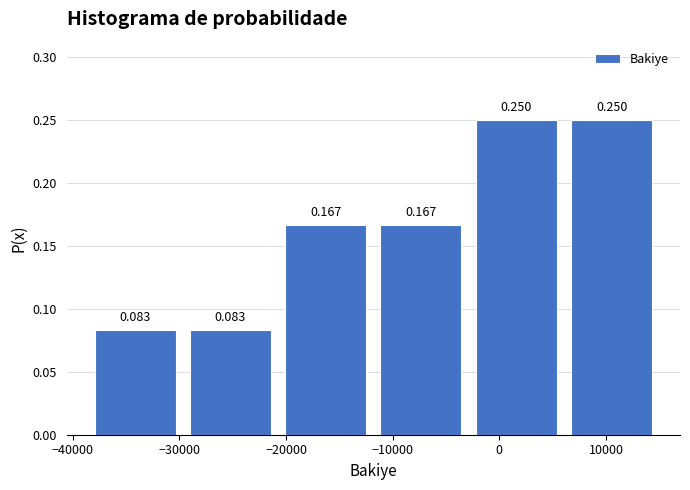

Reading left to right, list every bar in this chart as the range it spans on the x-axis followed by its height. The bar edges are not printed on the chart, so give them approximately, as read against the axis.

-39000 to -30000: 0.083
-30000 to -21000: 0.083
-21000 to -12000: 0.167
-12000 to -3000: 0.167
-3000 to 6000: 0.250
6000 to 15000: 0.250